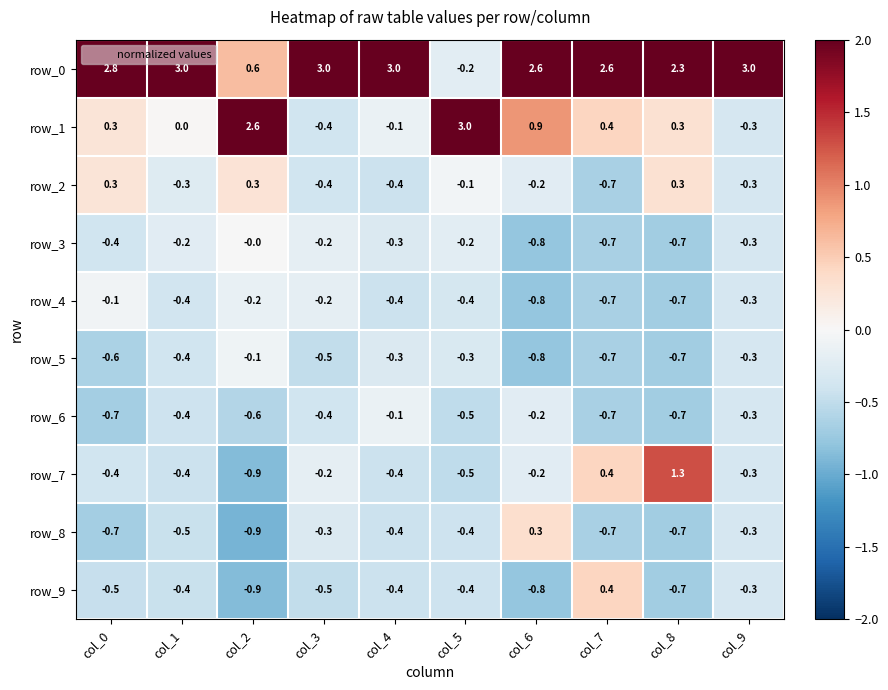

What is the average value of the row_8 series?

-0.5